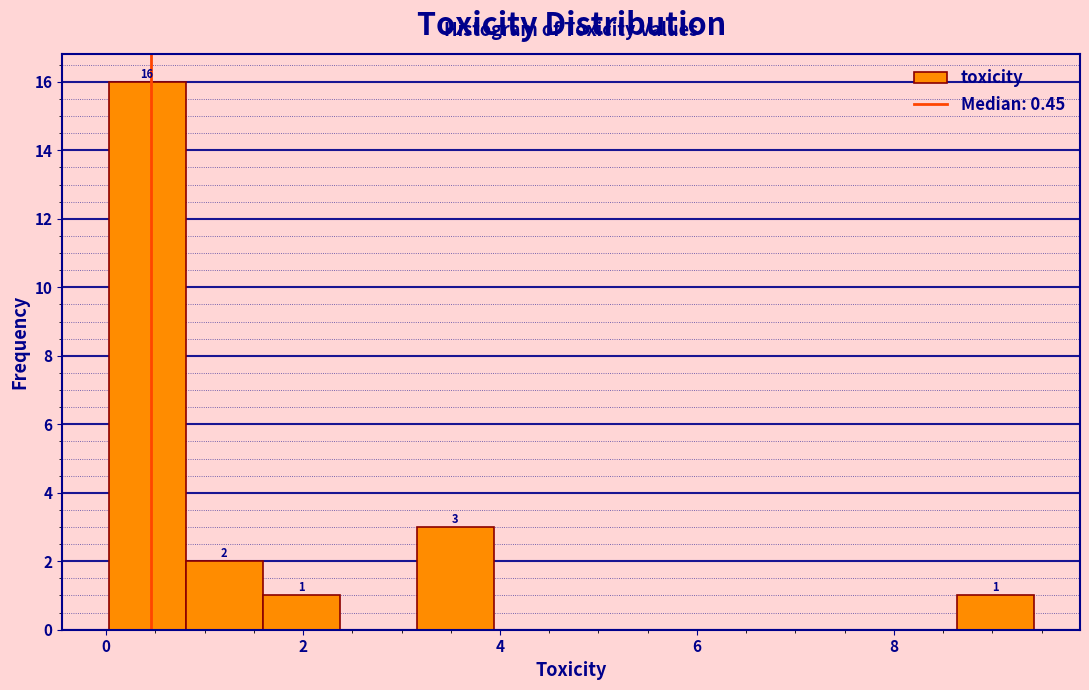

Around what value on the x-axis is the tallest bar? Give the approximate position of its centre, as read against the axis.

0.4